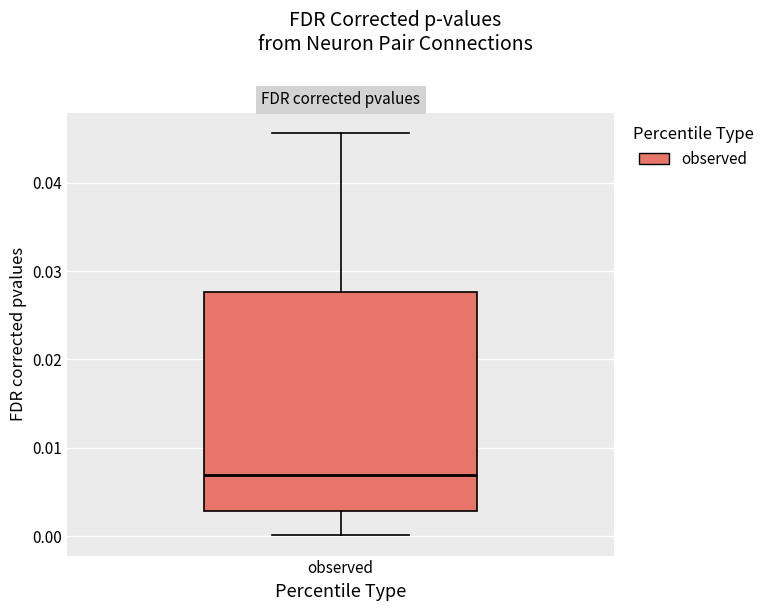

Transcribe this box plot: give where the median line is, the range the box spans, and where the two whiskers end, as read against the y-axis. The values are not printed on the chart, so give them approximately, as read against the axis.

median 0.007, box 0.003 to 0.028, whiskers 0.000 to 0.046